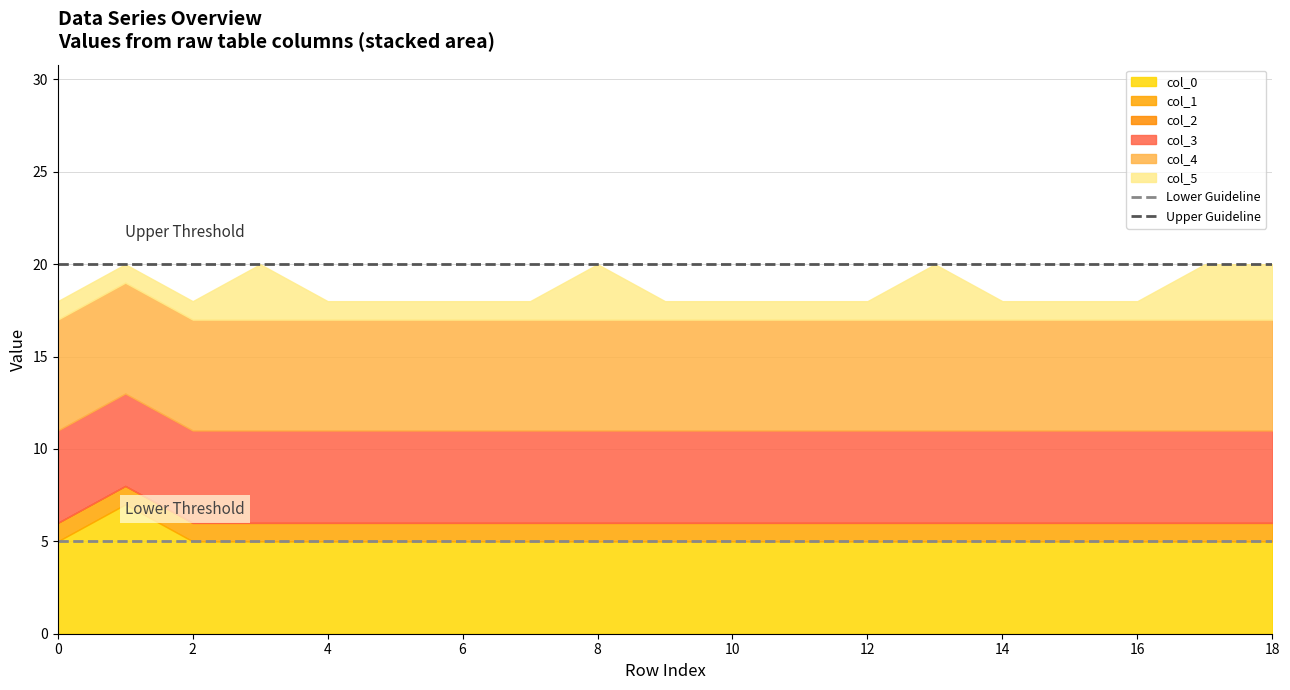

What is the minimum value for Upper Guideline?

20